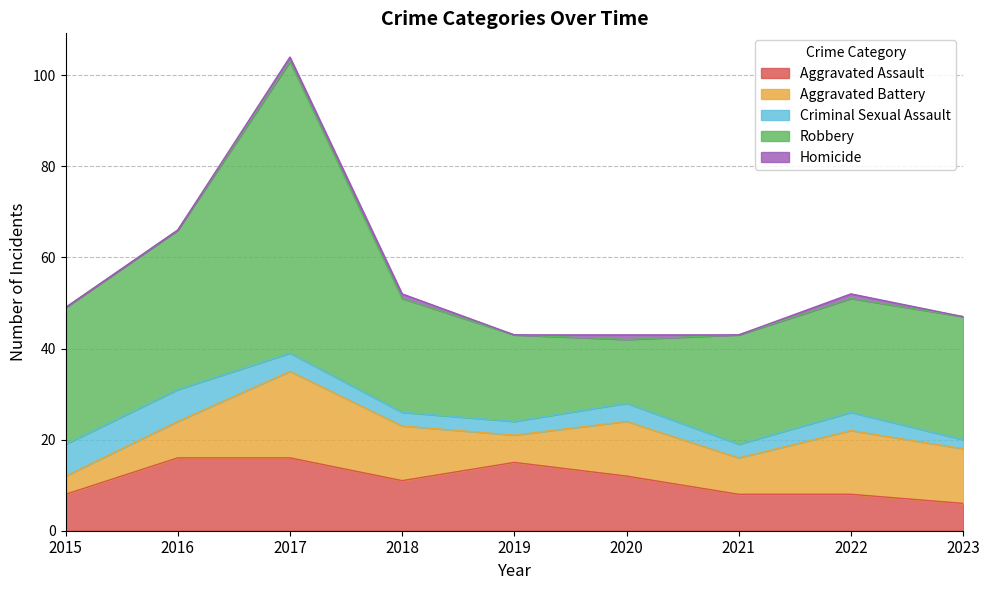

At how many categories does at least one series exceed 33?

2